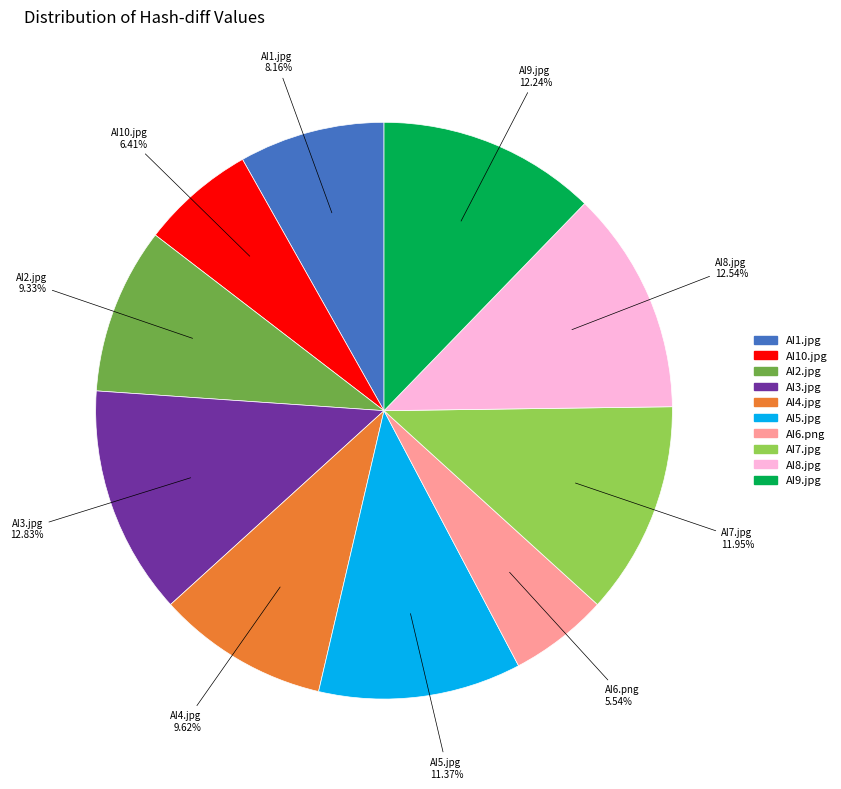

To the nearest percent, what is the difference between the largest and smallest slice percentages?

7%